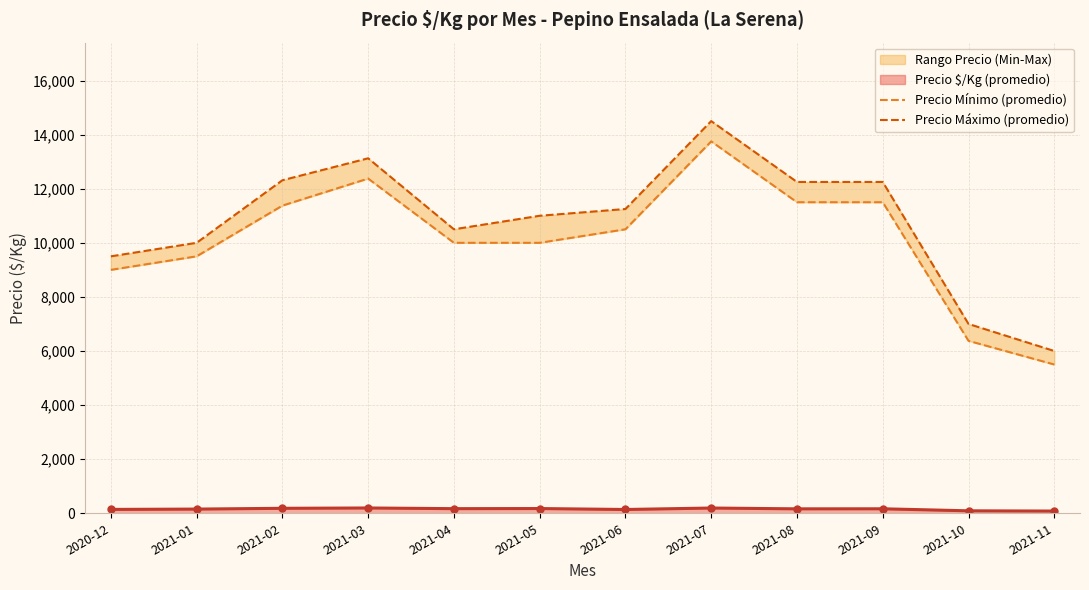

True or false: Precio maximo and Precio minimo intersect in this chart.

False